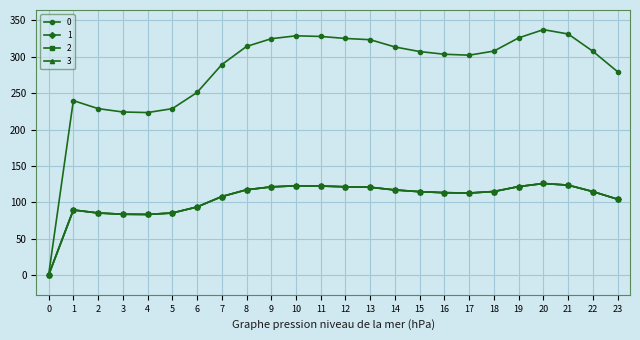

The value of 2 at 12 is 121.4. True or false?

True